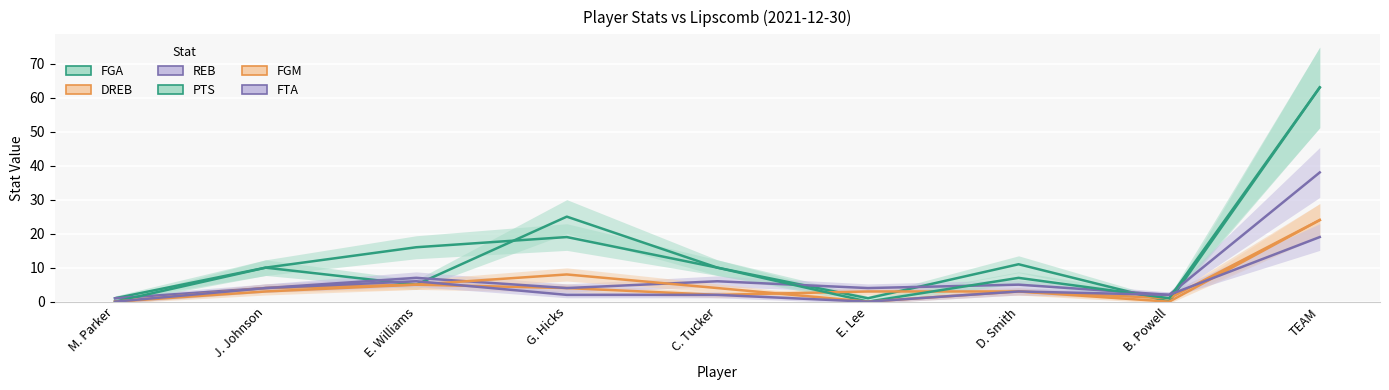

The value of FGA at C. Tucker is 10. True or false?

True